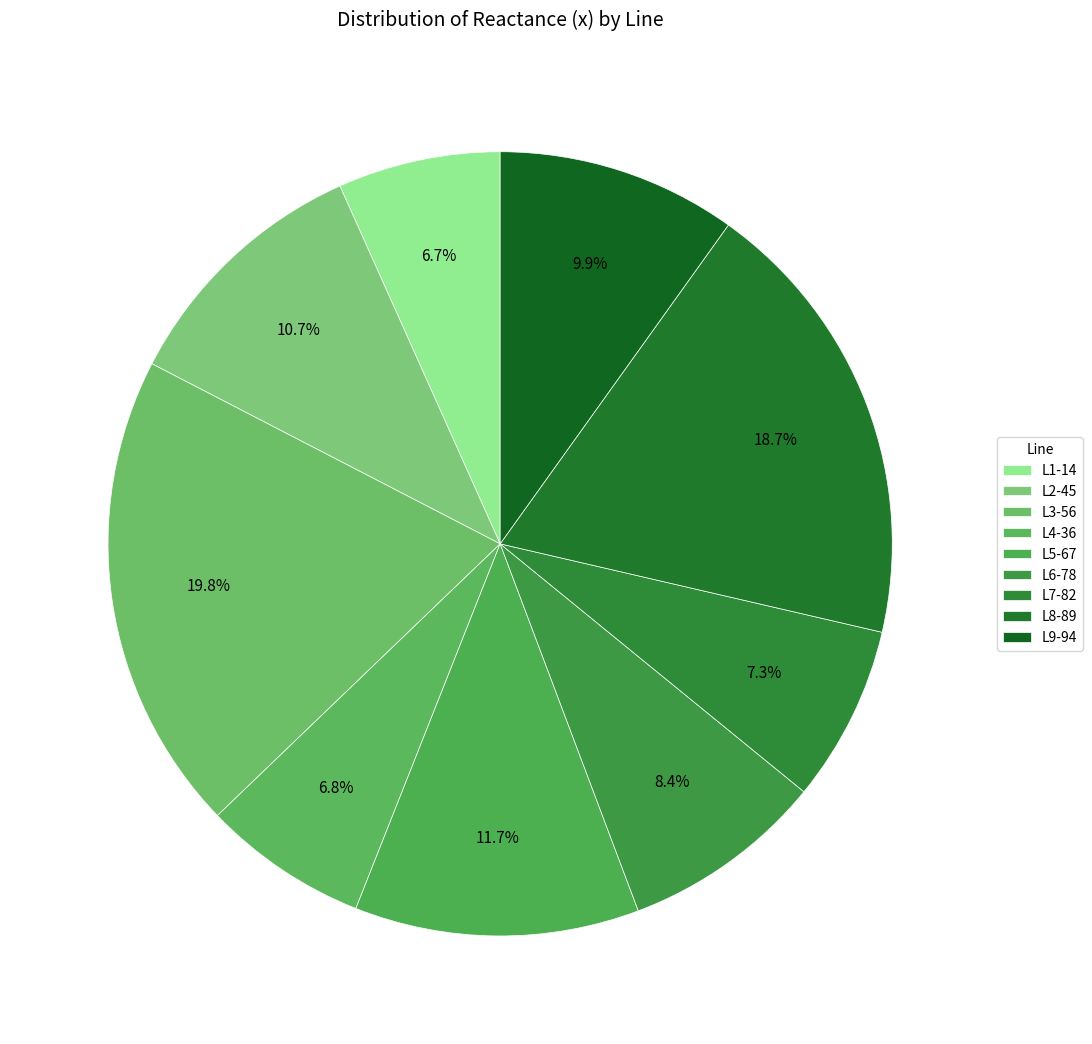

How many segments does this pie chart have?

9